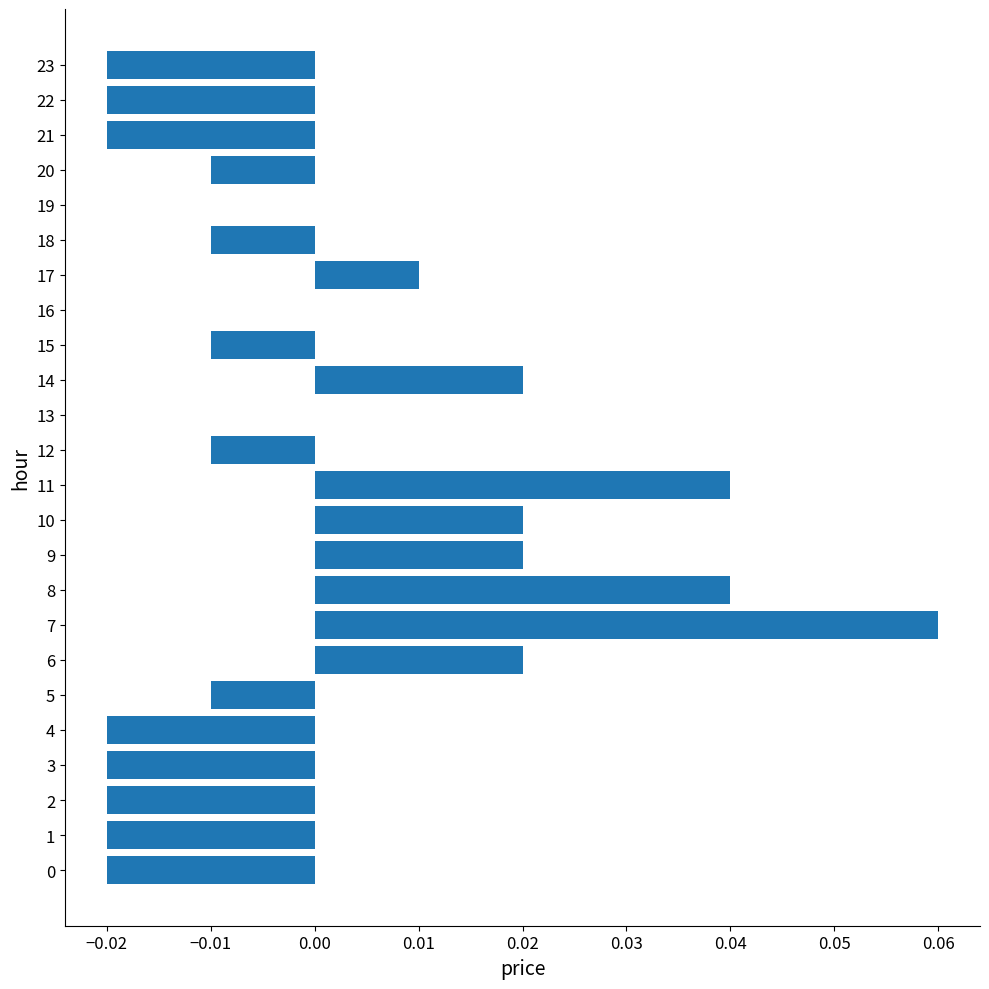

The value at 8 is 0.0. True or false?

True